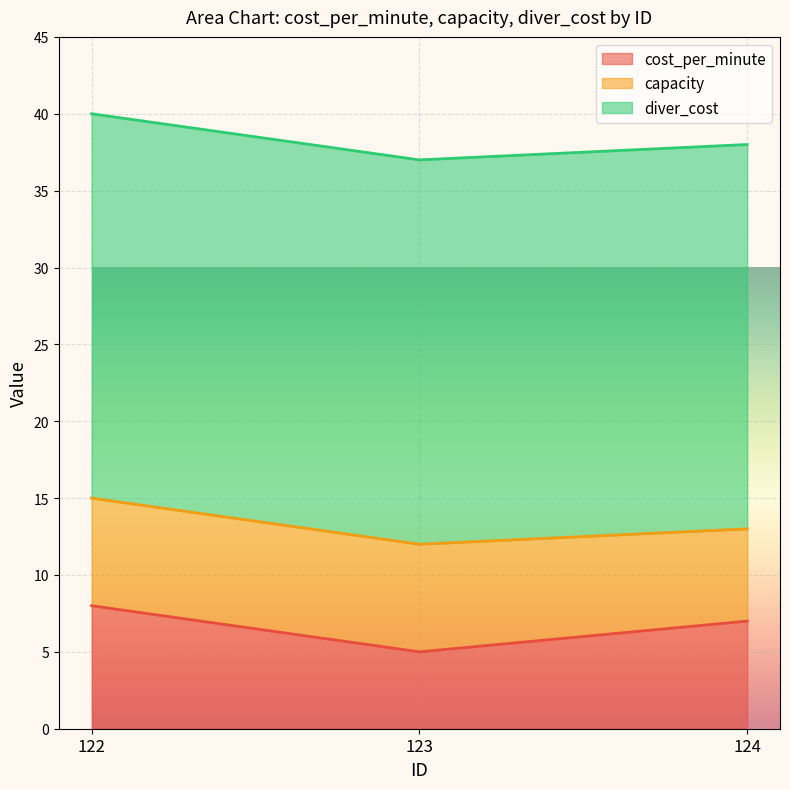

List the series in order of their peak value, lowest first.

capacity, cost_per_minute, diver_cost